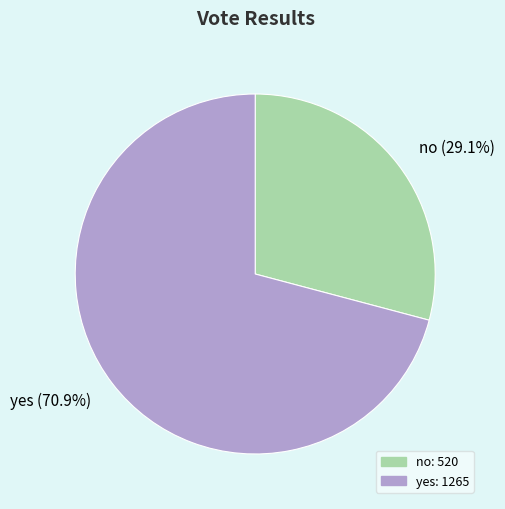

Approximately how many times larger is the value at no compared to yes?

0.4